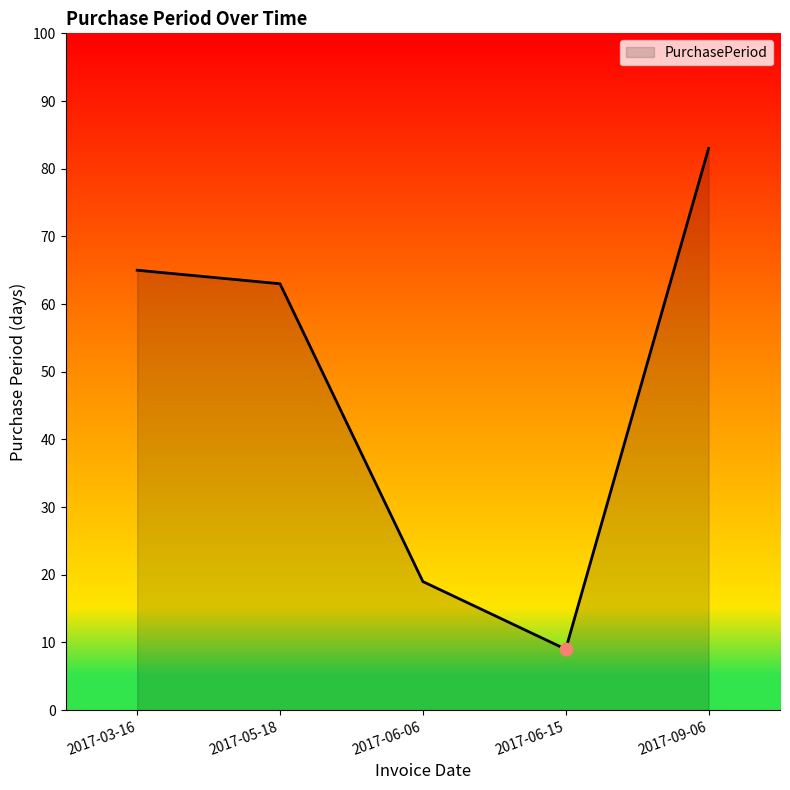

What is the ratio of the value at 2017-09-06 to the value at 2017-05-18?

1.3